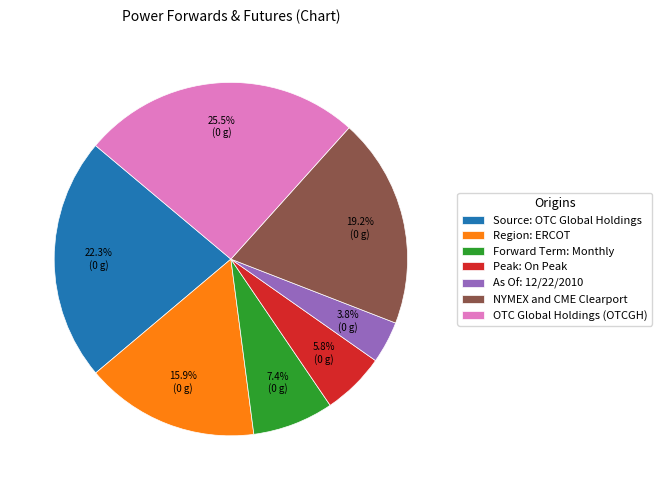

To the nearest percent, what is the difference between the largest and smallest slice percentages?

22%